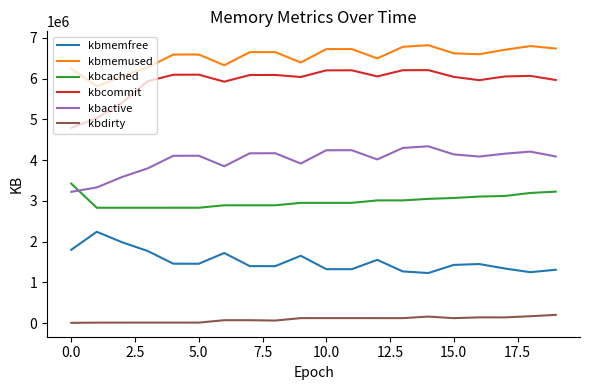

Which series has the largest total across all categories?

kbmemused